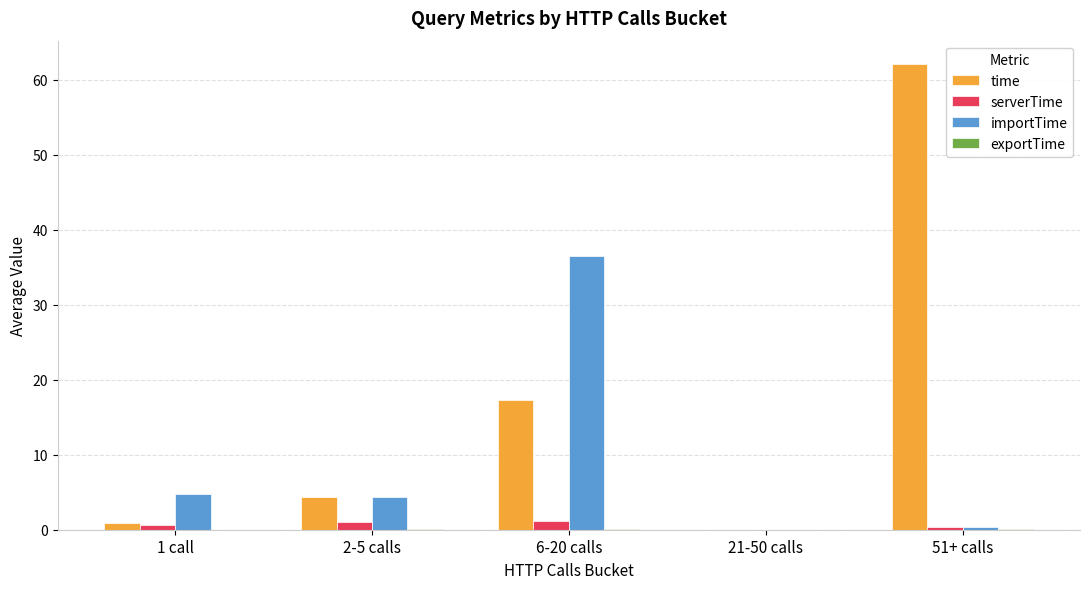

Where does the time series first go above 4?

2-5 calls